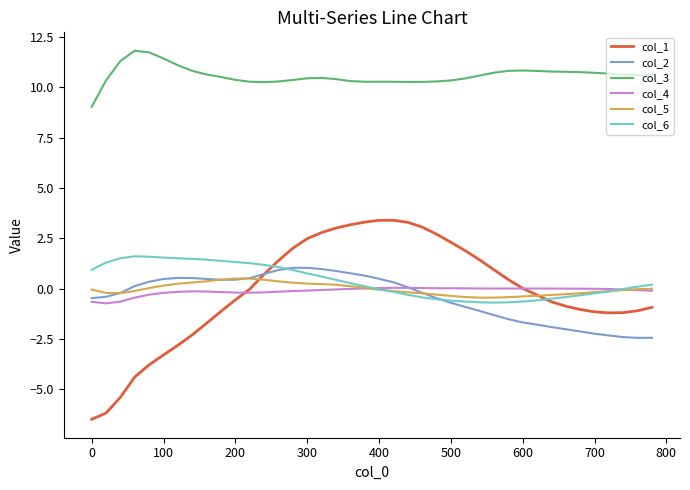

In col_3, how many points are lower than both neighbors (excluding endpoints)?

4